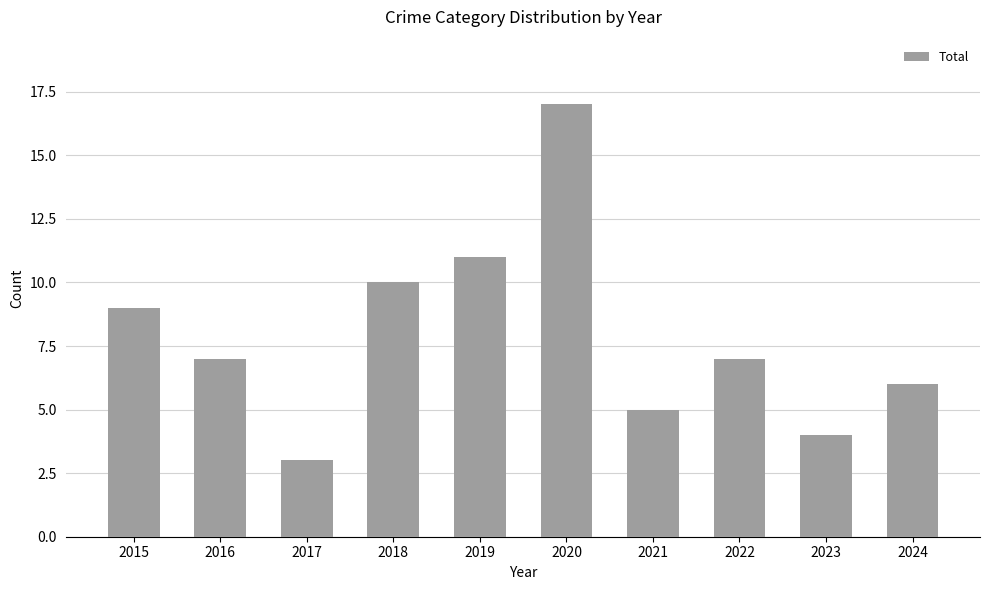

Are the bars grouped side by side (vs. stacked)?

No